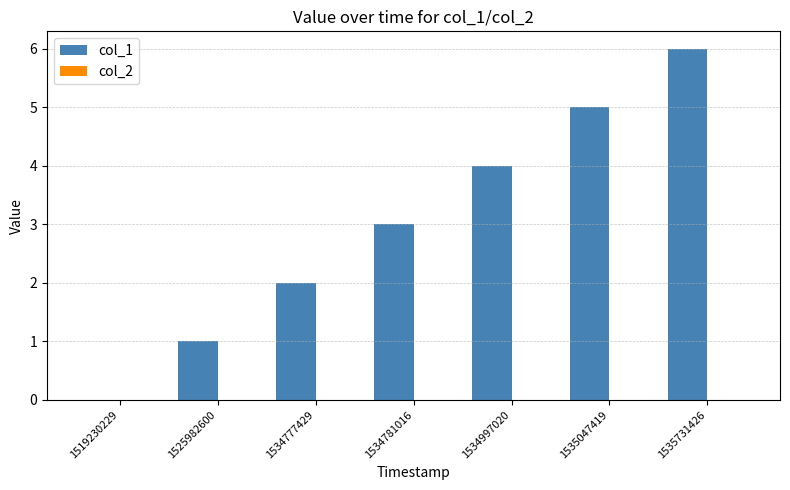

The chart shows a value of 1 at 1534777429. True or false?

False